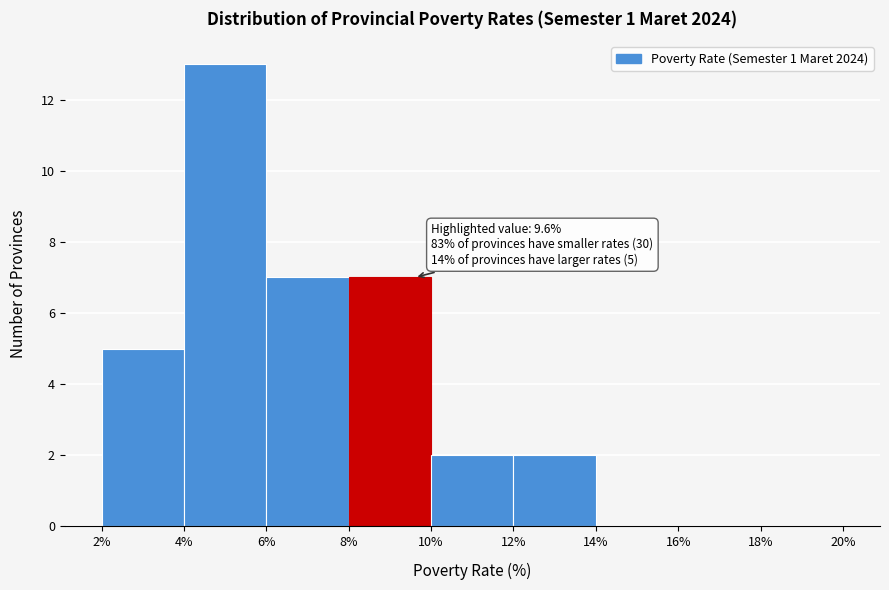

Over which range of the x-axis is the bar tallest?

4% to 6%